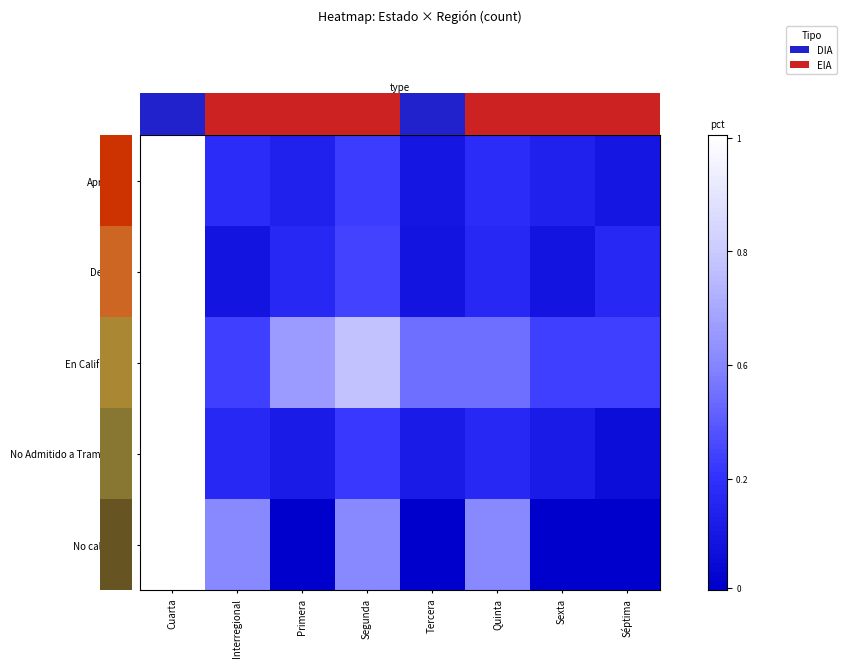

Between Sexta and Cuarta, which is larger?

Cuarta